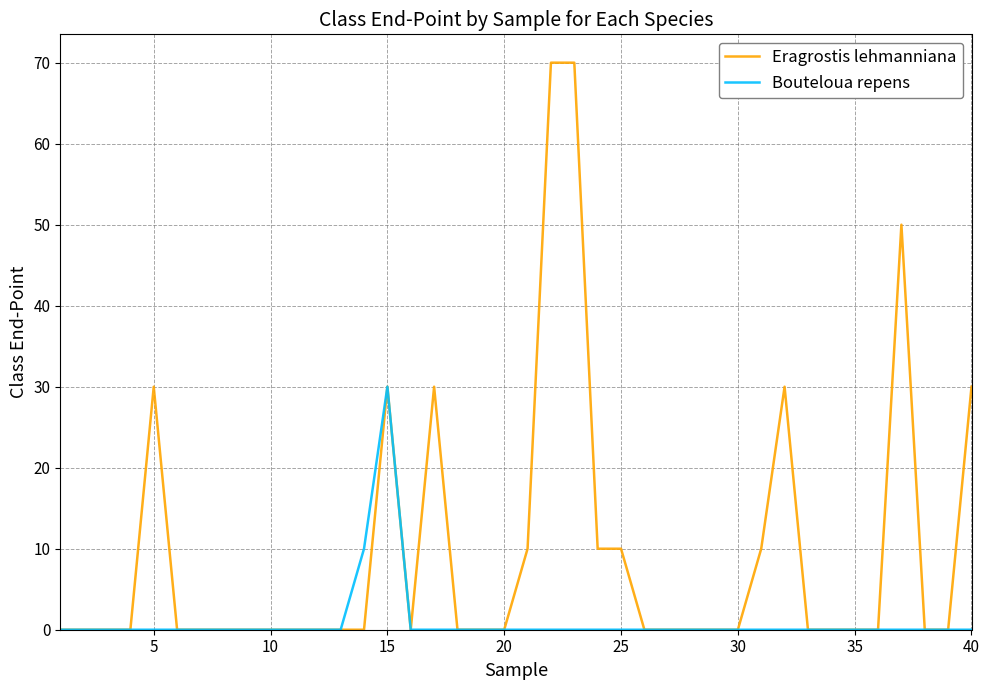

How many categories are shown in the chart?

40